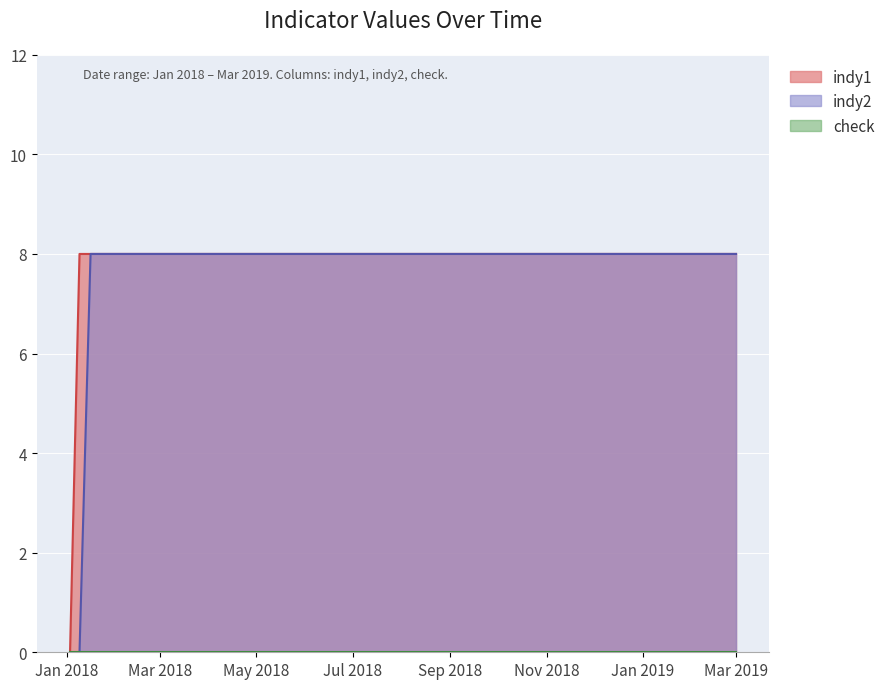

What is the average value of the indy1 series?

8